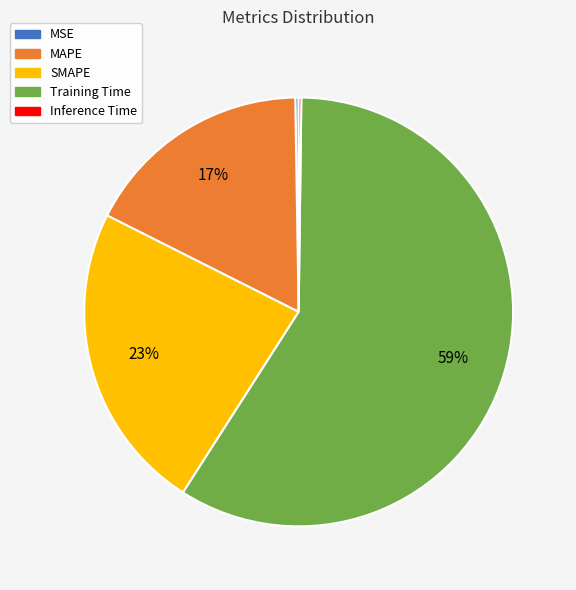

To the nearest percent, what portion does SMAPE represent?

23%